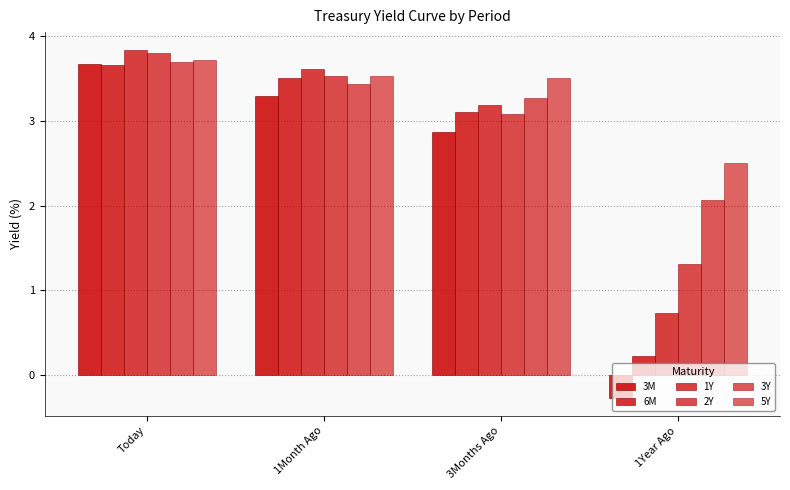

What is the smallest value displayed?

-0.3